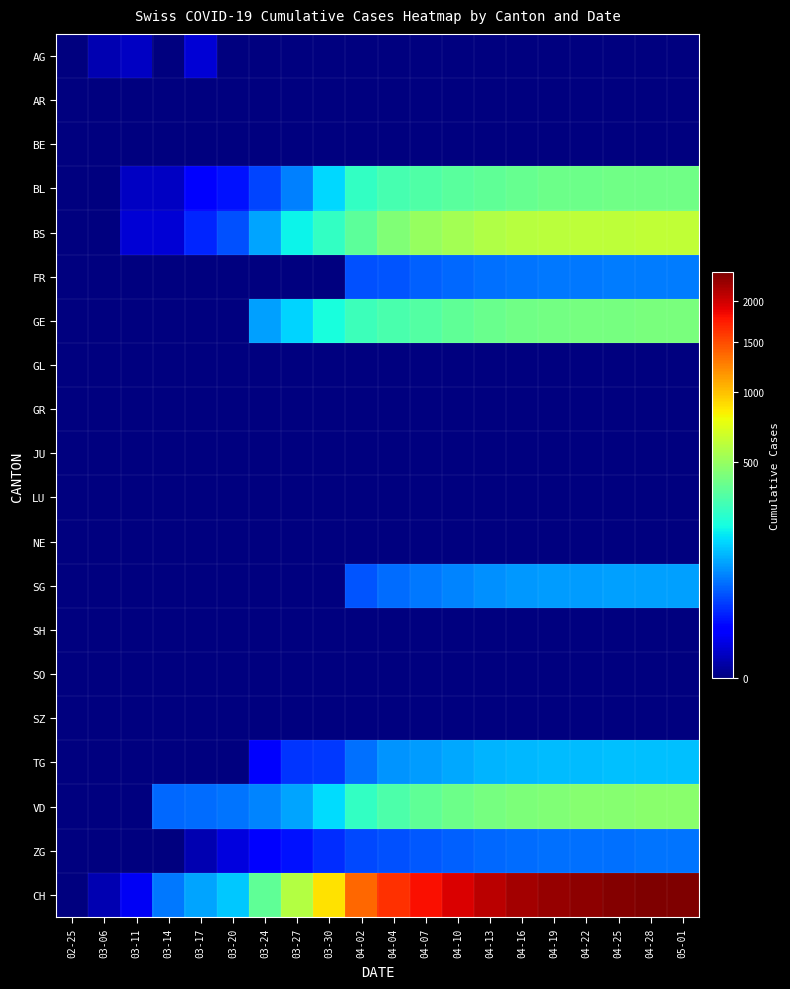

Which has a higher value, 03-14 or 04-28?

03-14